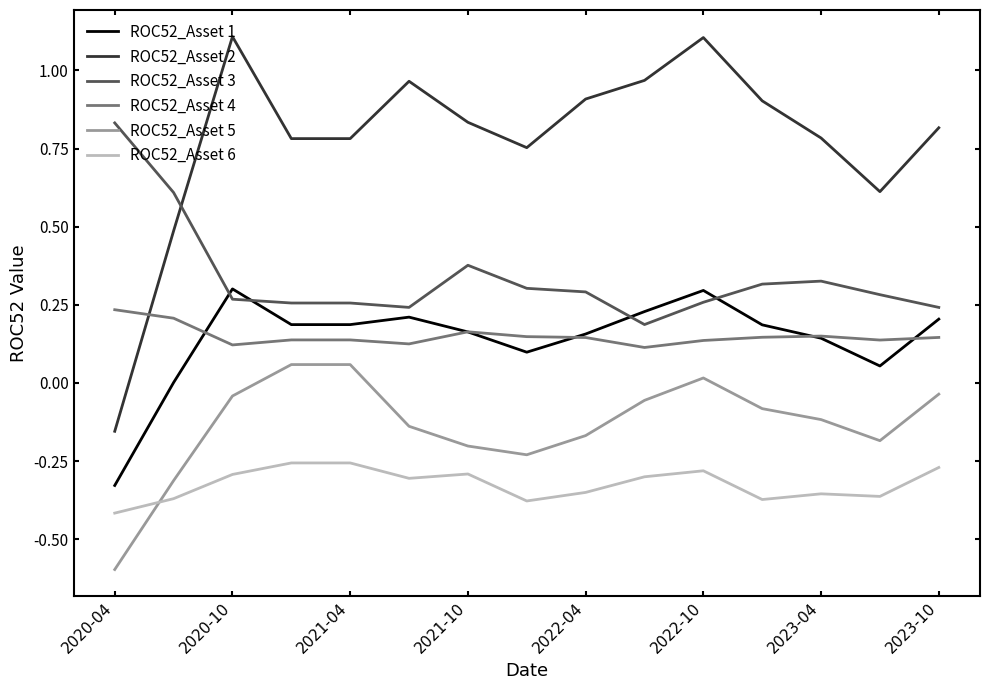

Which series has the largest total across all categories?

ROC52_Asset 2